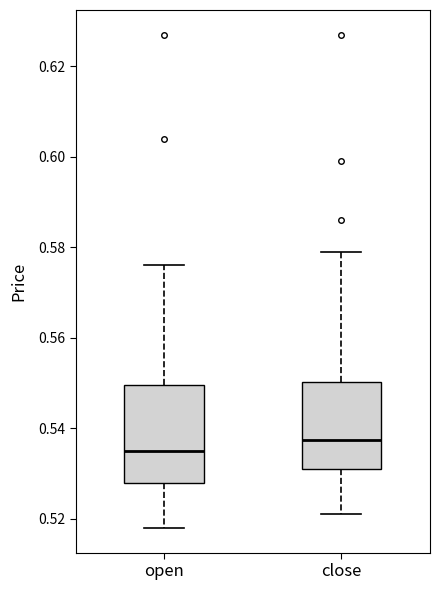

Reading left to right, read every box against the y-axis: the position of its median line, the range the box covers, and the ends of its whiskers. The values are not printed on the chart, so give them approximately, as read against the axis.

open: median 0.536, box 0.528 to 0.550, whiskers 0.518 to 0.576
close: median 0.538, box 0.532 to 0.550, whiskers 0.522 to 0.580